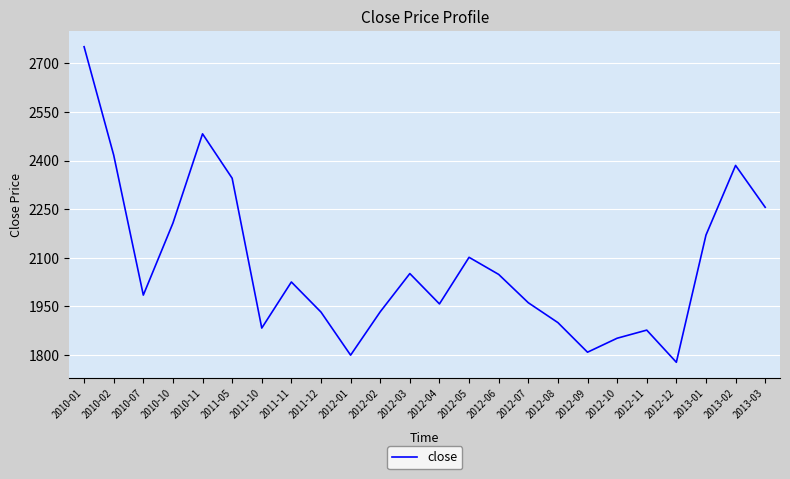

Read the value at 2012-03.

2051.4